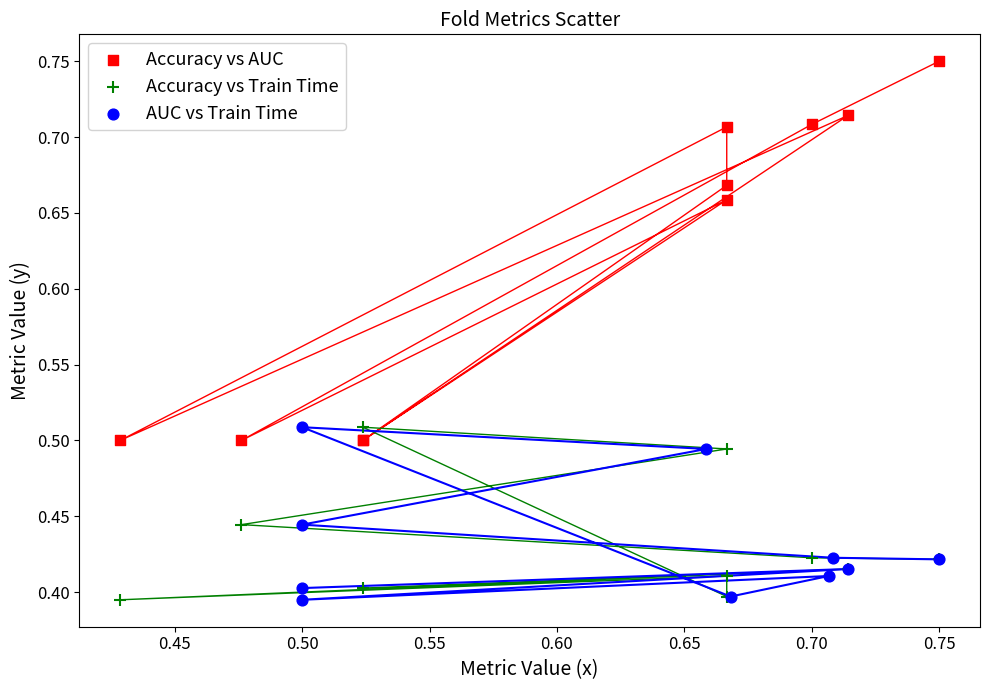

Which series contains the highest Y value?

Accuracy vs AUC